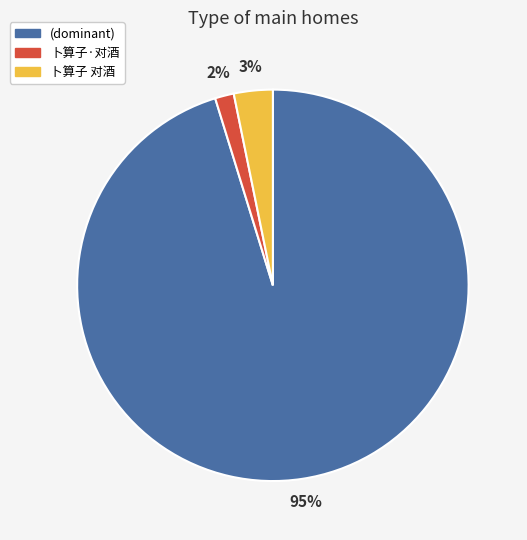

Does any single category account for the majority?

Yes